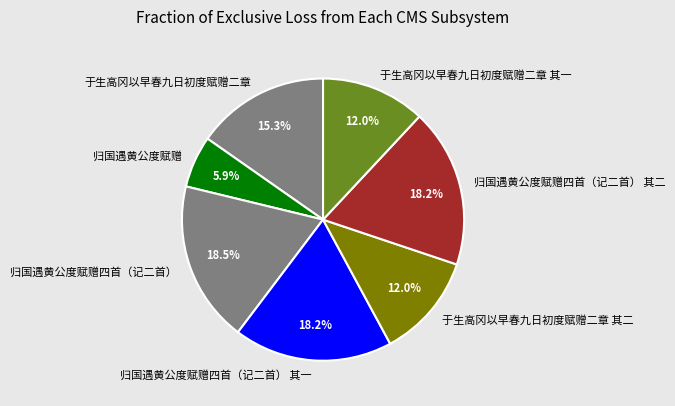

What percentage is the 归国遇黄公度赋赠 slice, to the nearest percent?

6%